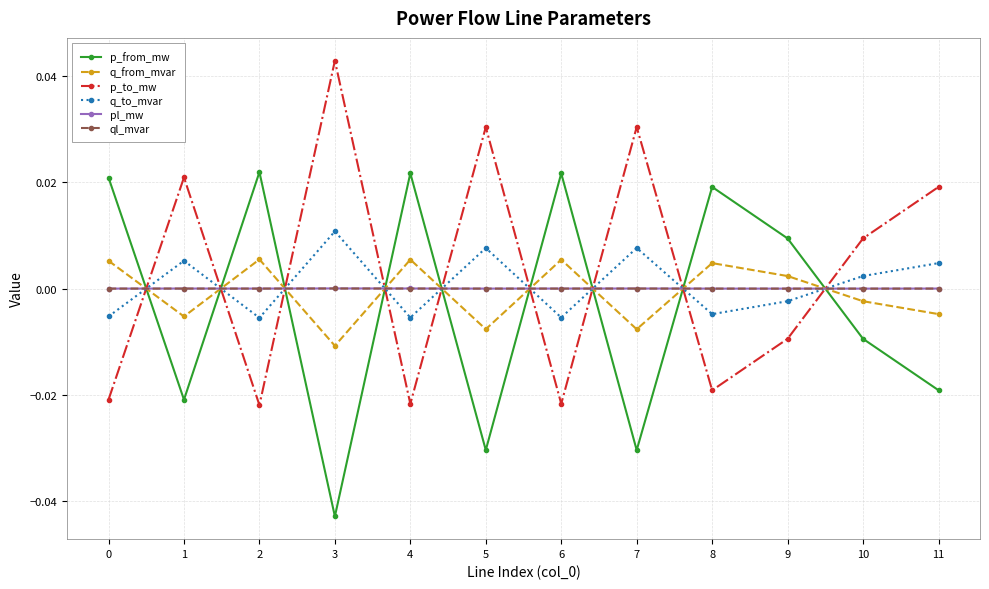

How many times do q_from_mvar and ql_mvar cross each other?

9